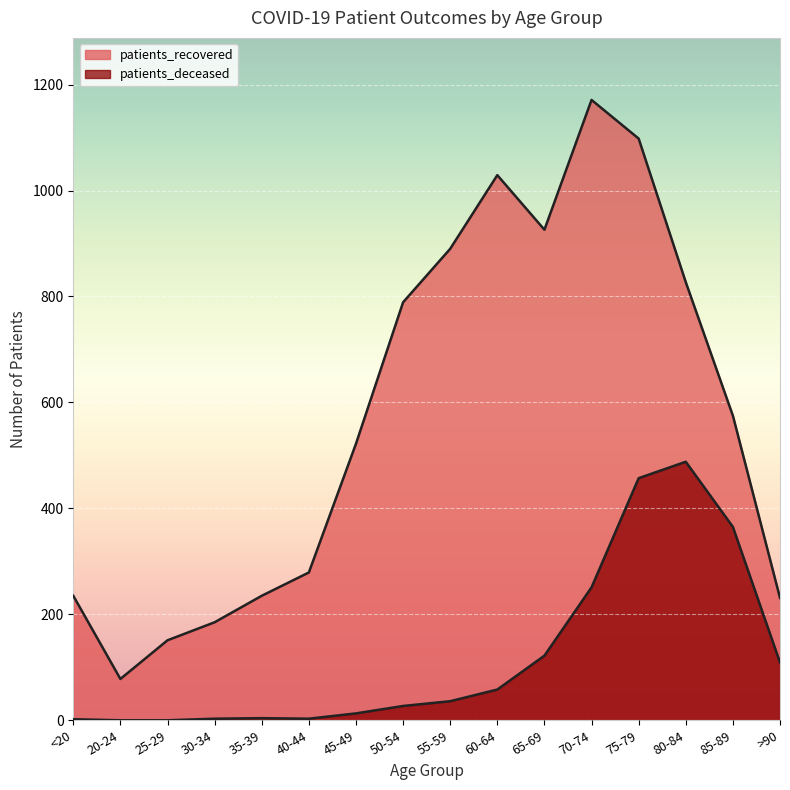

How many distinct data groups are displayed?

2